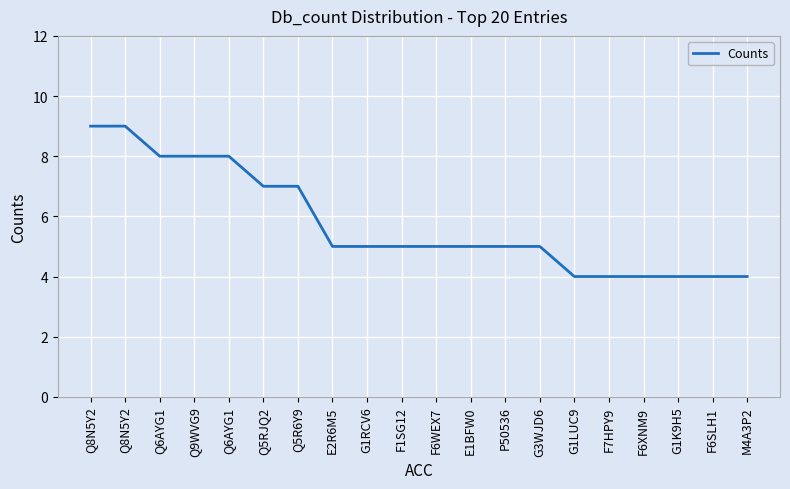

List the labels in order of value, largest first.

Q8N5Y2, Q8N5Y2, Q6AYG1, Q9WVG9, Q6AYG1, Q5RJQ2, Q5R6Y9, E2R6M5, G1RCV6, F1SG12, F6WEX7, E1BFW0, P50536, G3WJD6, G1LUC9, F7HPY9, F6XNM9, G1K9H5, F6SLH1, M4A3P2